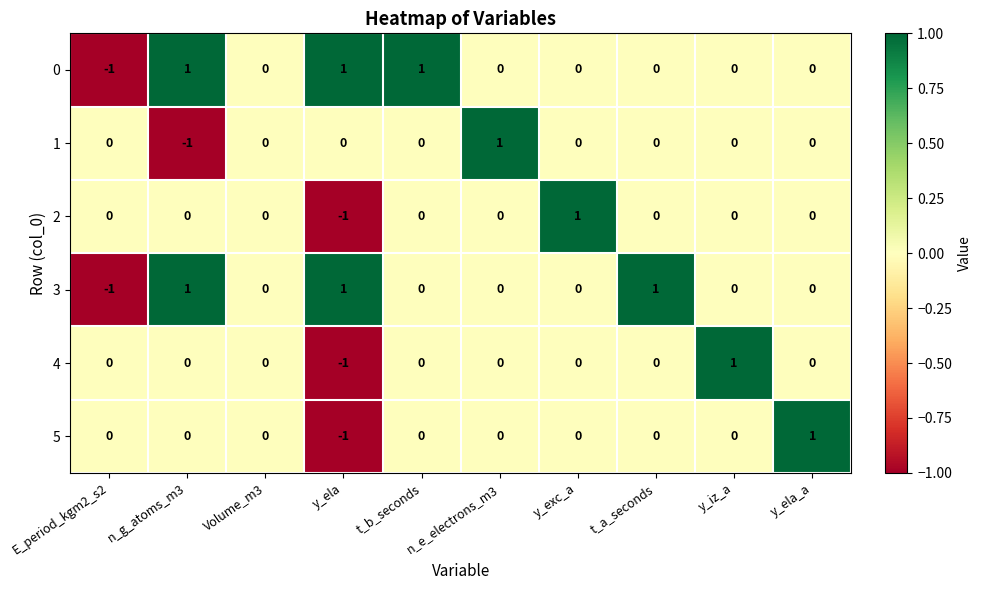

Between Volume_m3 and y_ela_a, which series saw the biggest shift?

5